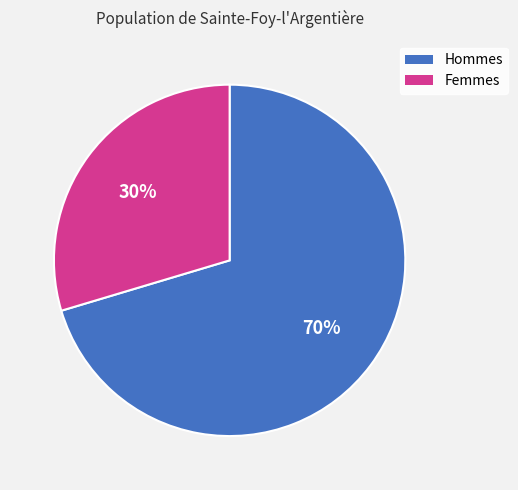

To the nearest percent, what is the average slice percentage?

50%